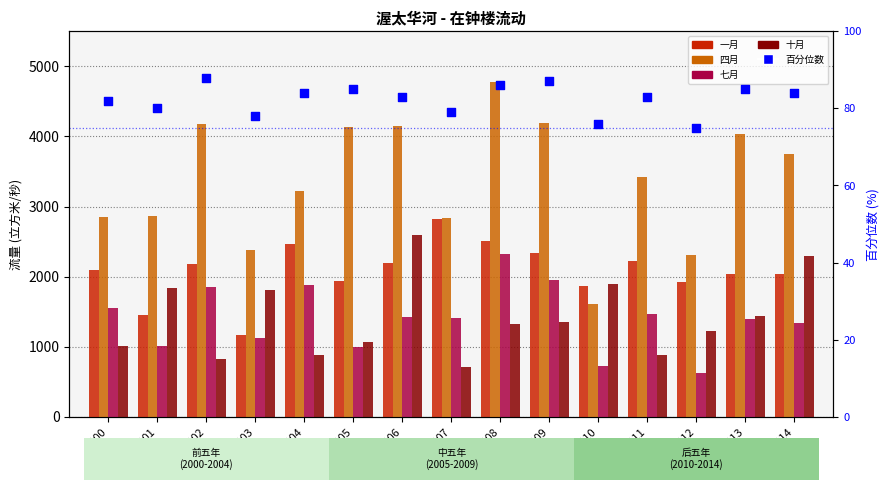

Which series has the largest Y range (max minus min)?

四月